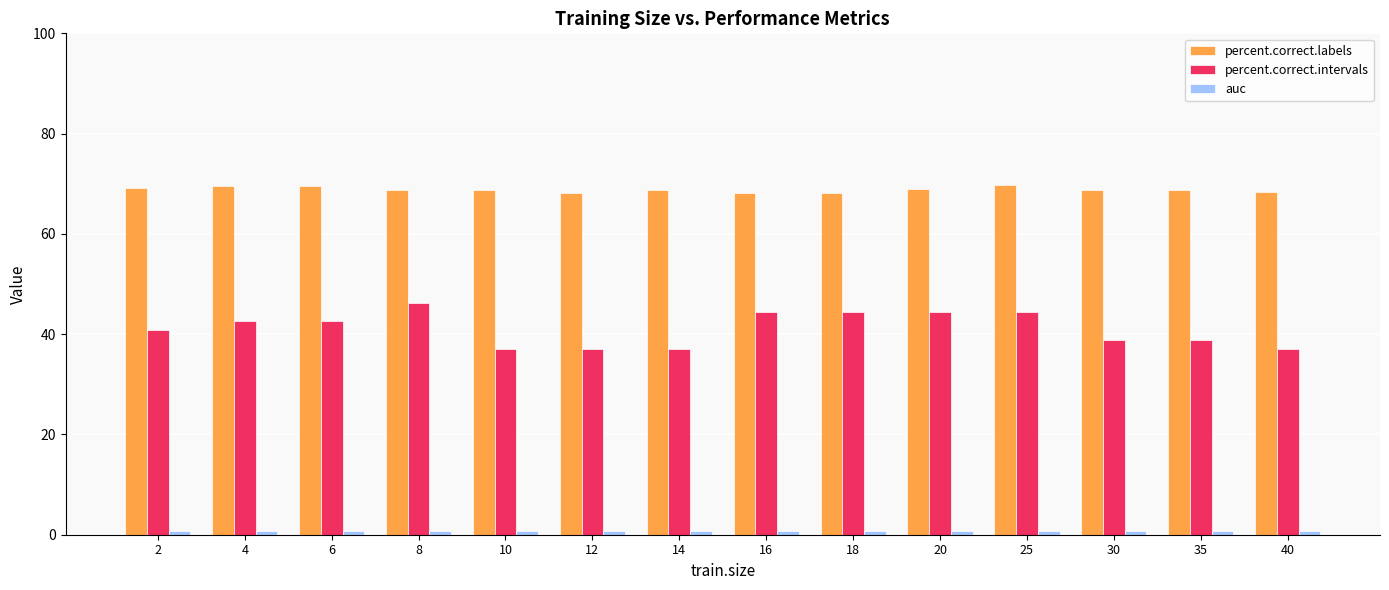

What is the average value of the percent.correct.intervals series?

41.1